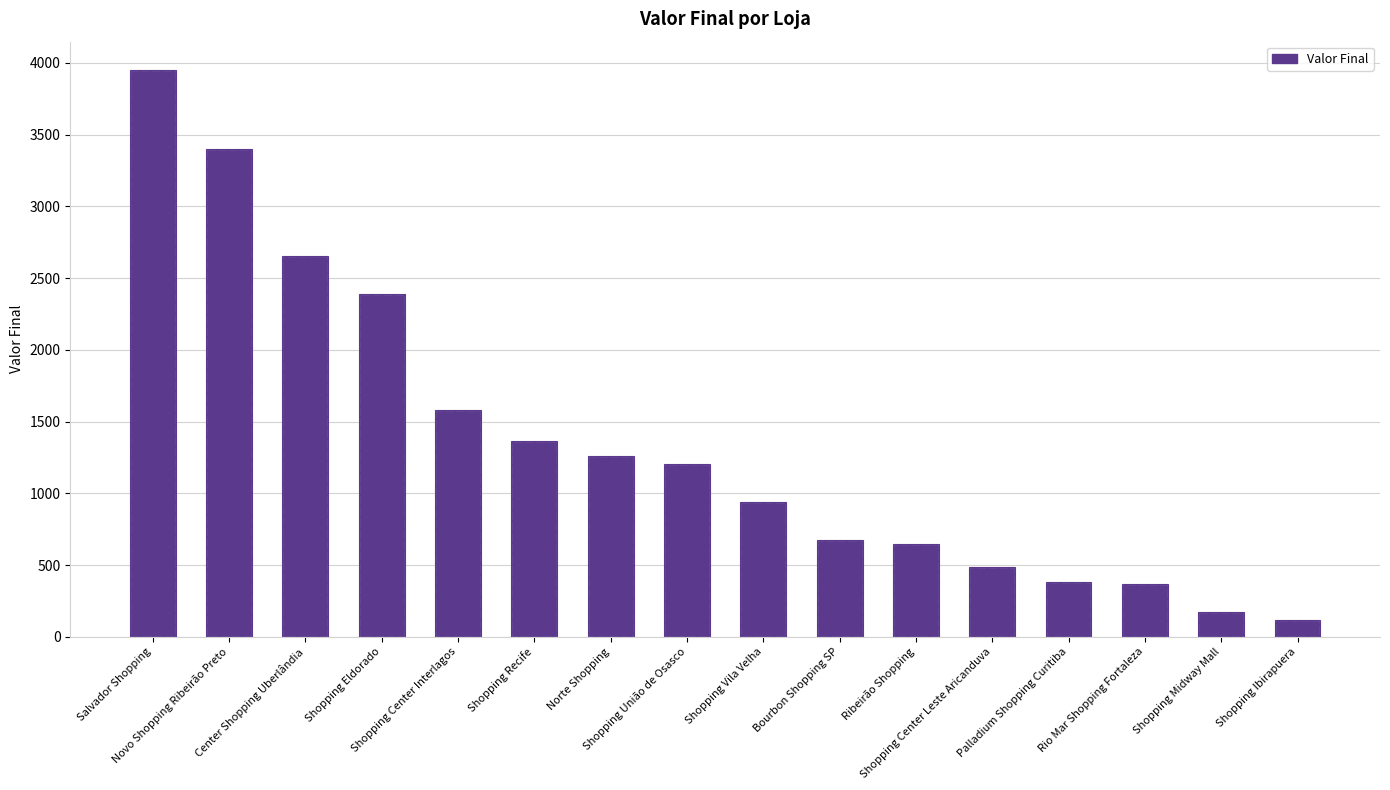

What is the label of the 8th bar from the left?

Shopping União de Osasco